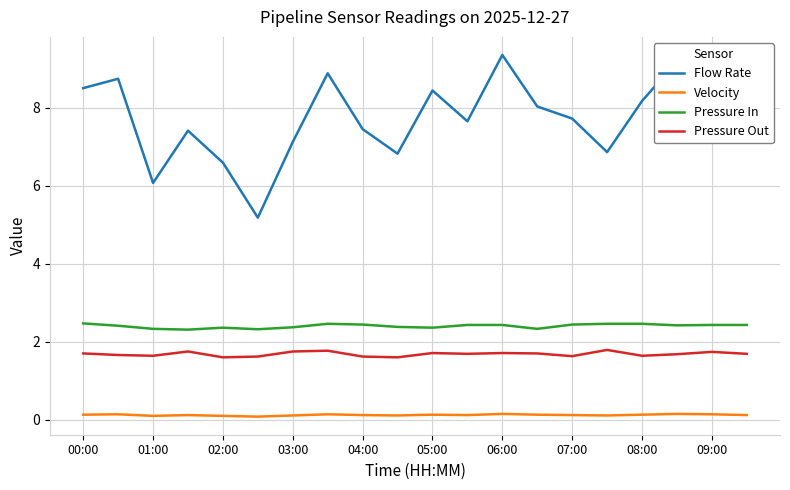

Count the Velocity values in the range 0 to 1.

20